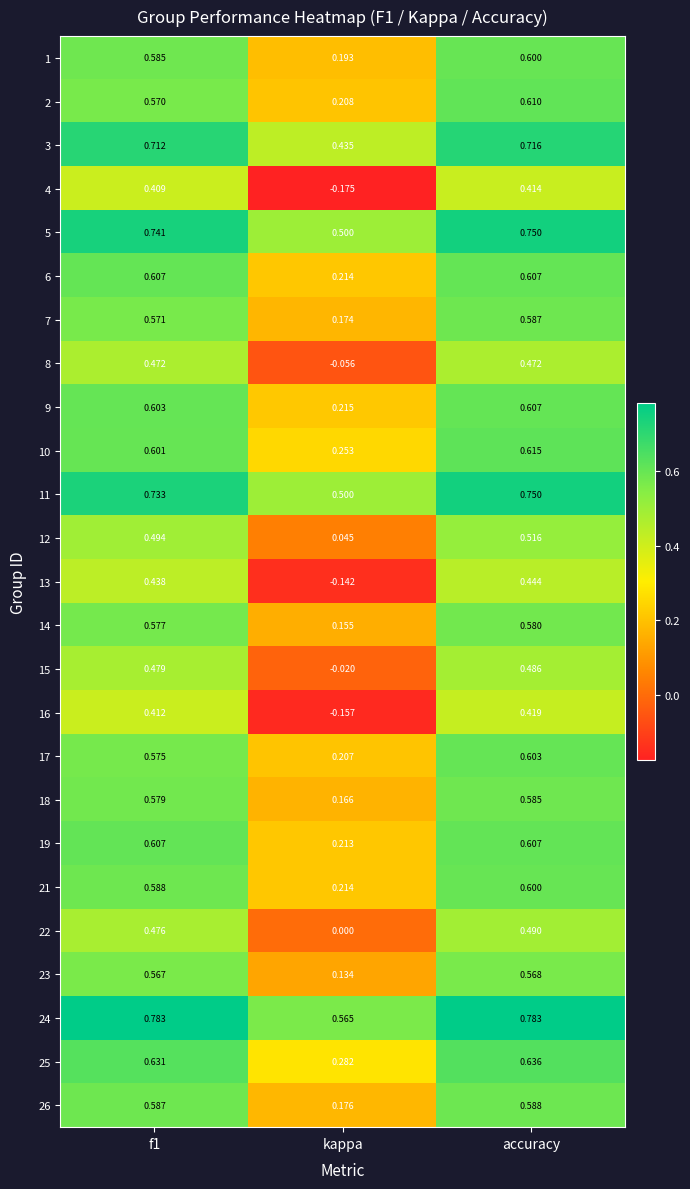

At which category is the sum across all series the highest?

accuracy